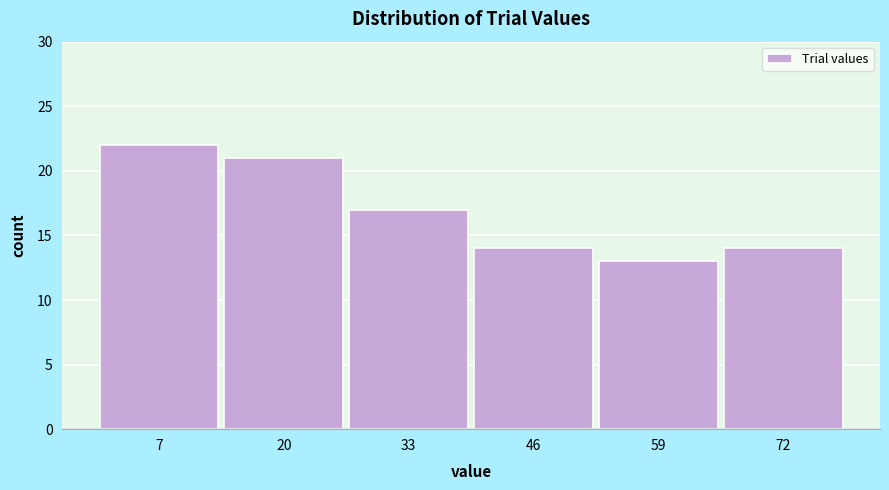

What is the height of the bar covering 52 to 66 on the x-axis? Neither the bar edges nor the heights are printed on the chart, so give them approximately, as read against the axes.

13